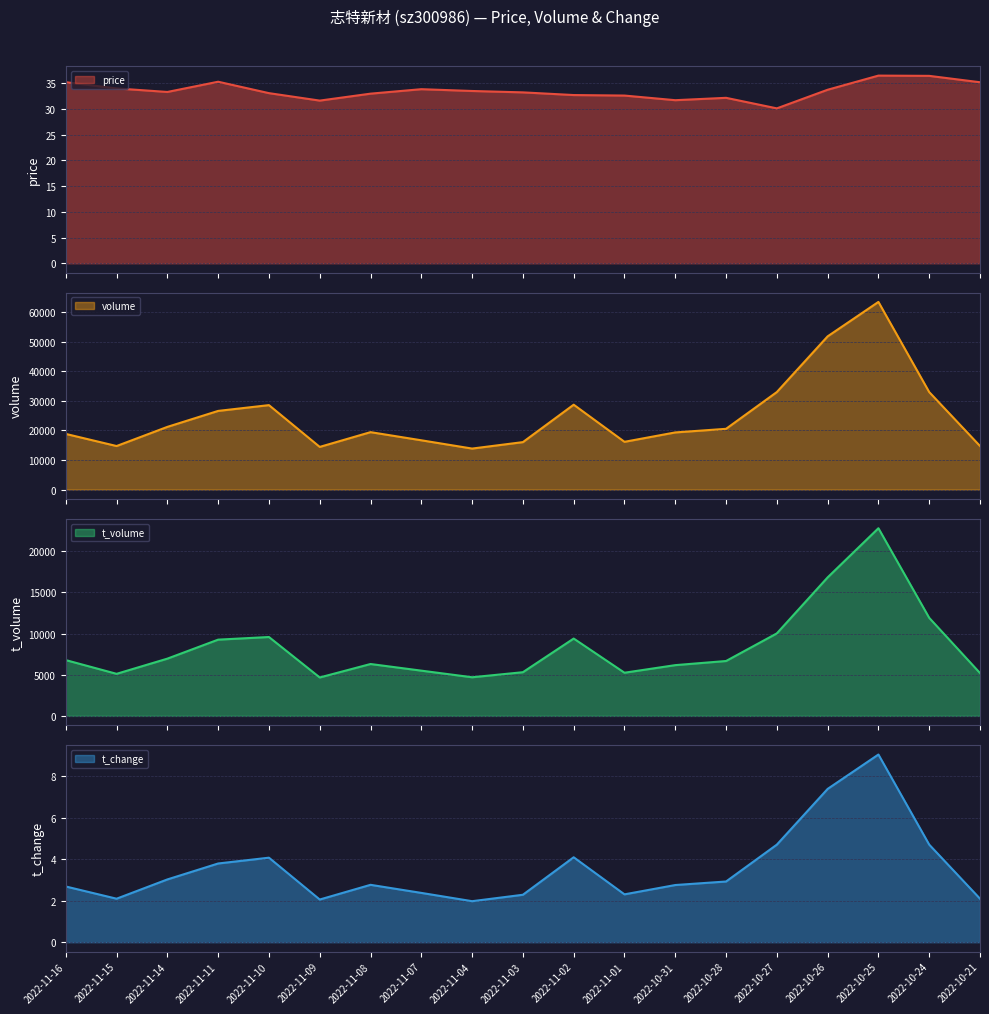

Which has a higher value, 2022-10-25 or 2022-11-15?

2022-10-25